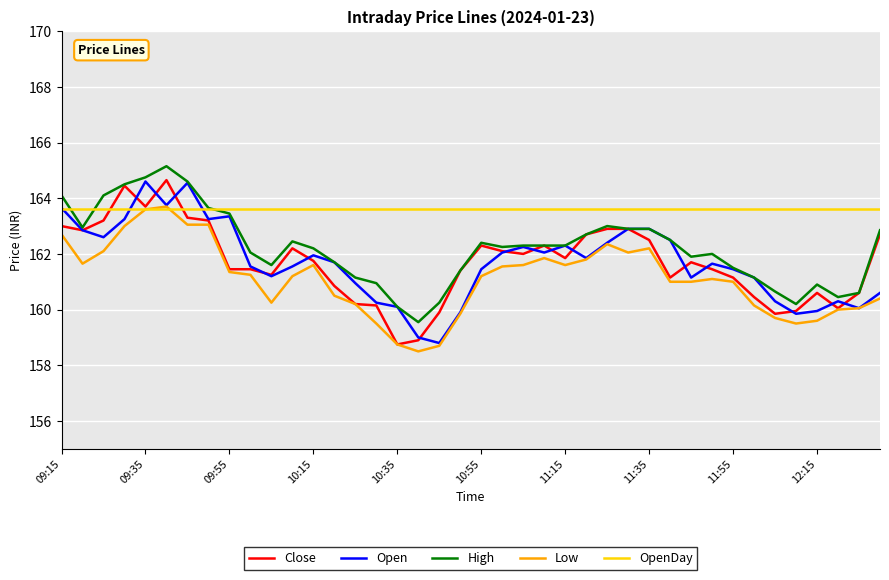

True or false: High and Low intersect in this chart.

False